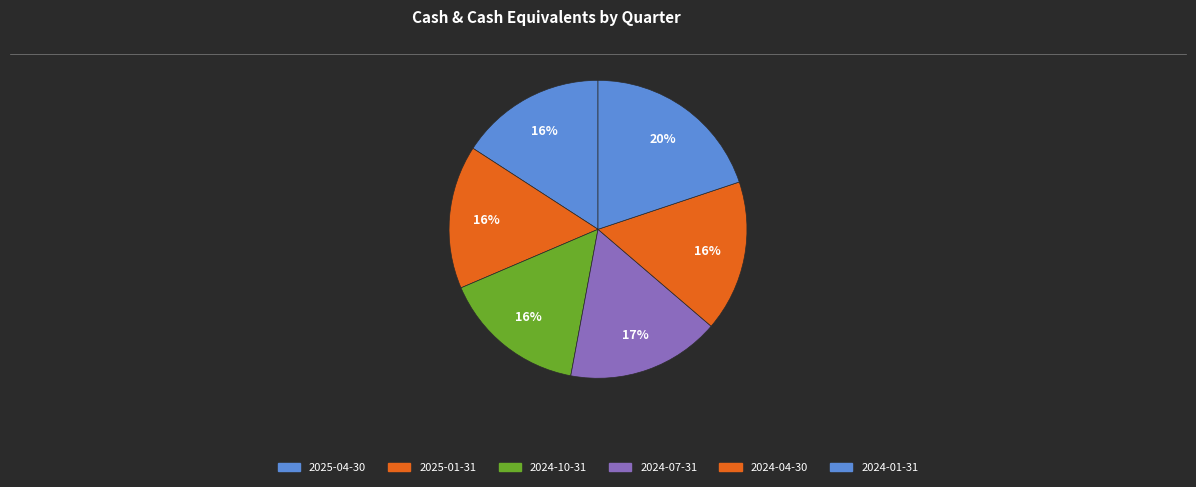

How many segments does this pie chart have?

6